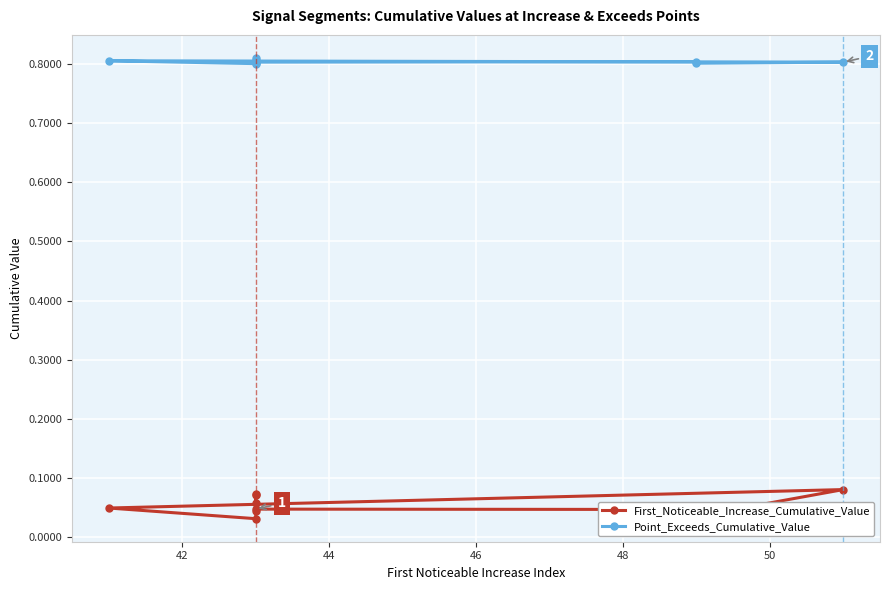

Rank the series by their maximum value, from lowest to highest.

First_Noticeable_Increase_Cumulative_Value, Point_Exceeds_Cumulative_Value